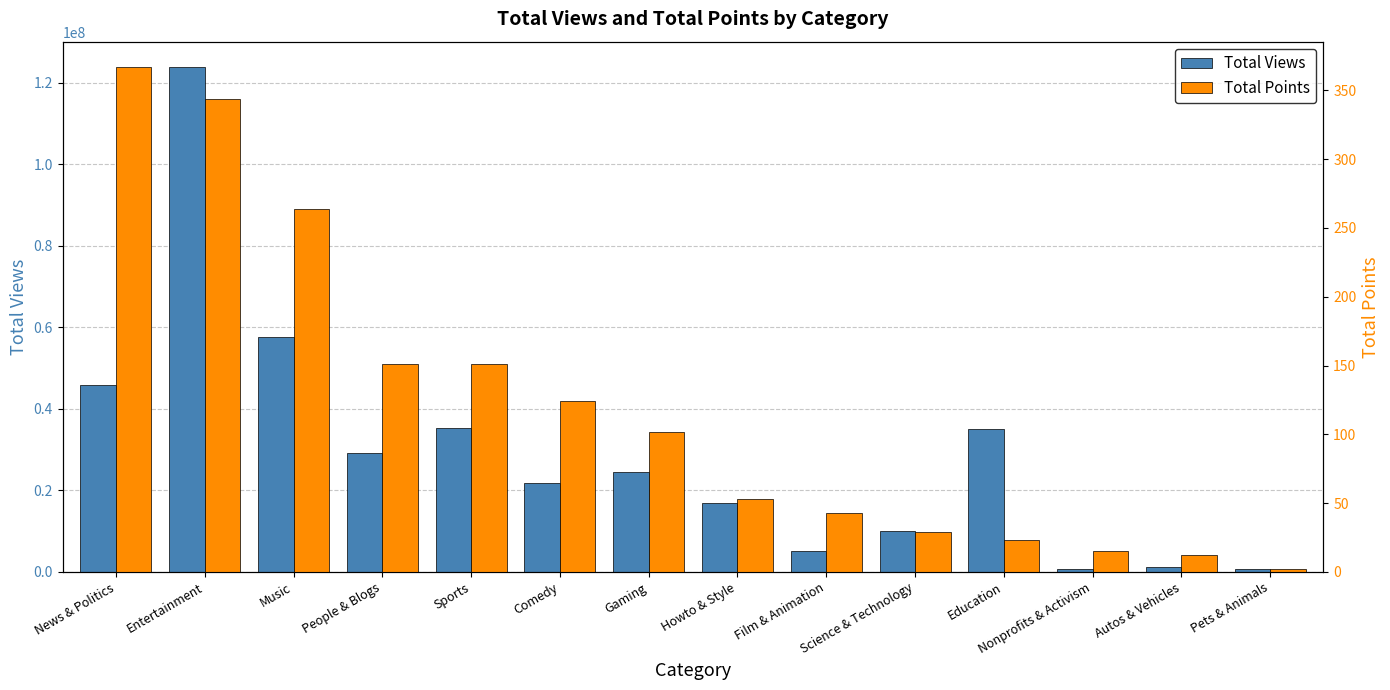

Reading right to left, what are all the values shown in this chart?

Total Views: Pets & Animals=782417	Autos & Vehicles=1292628	Nonprofits & Activism=788858	Education=35040552	Science & Technology=9927785	Film & Animation=5237025	Howto & Style=16937433	Gaming=24401511	Comedy=21856773	Sports=35414534	People & Blogs=29080330	Music=57687431	Entertainment=123832534	News & Politics=45944882
Total Points: Pets & Animals=2	Autos & Vehicles=12	Nonprofits & Activism=15	Education=23	Science & Technology=29	Film & Animation=43	Howto & Style=53	Gaming=102	Comedy=124	Sports=151	People & Blogs=151	Music=264	Entertainment=344	News & Politics=367